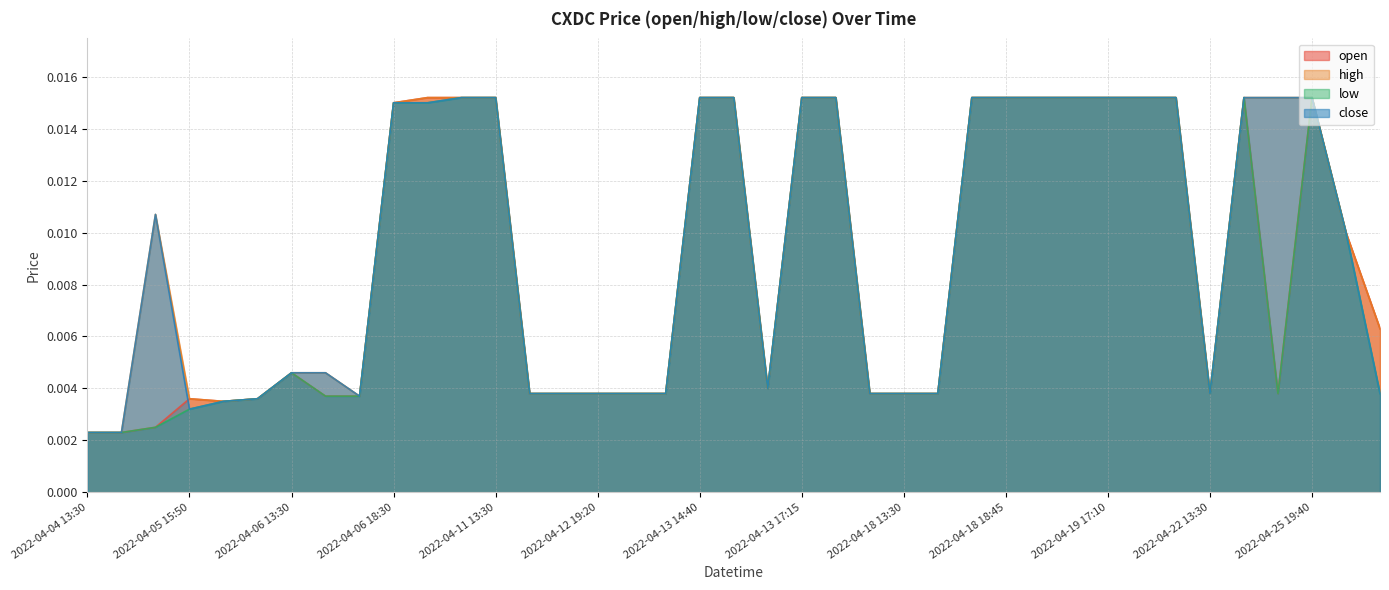

How many interior local valleys does the low series have?

3